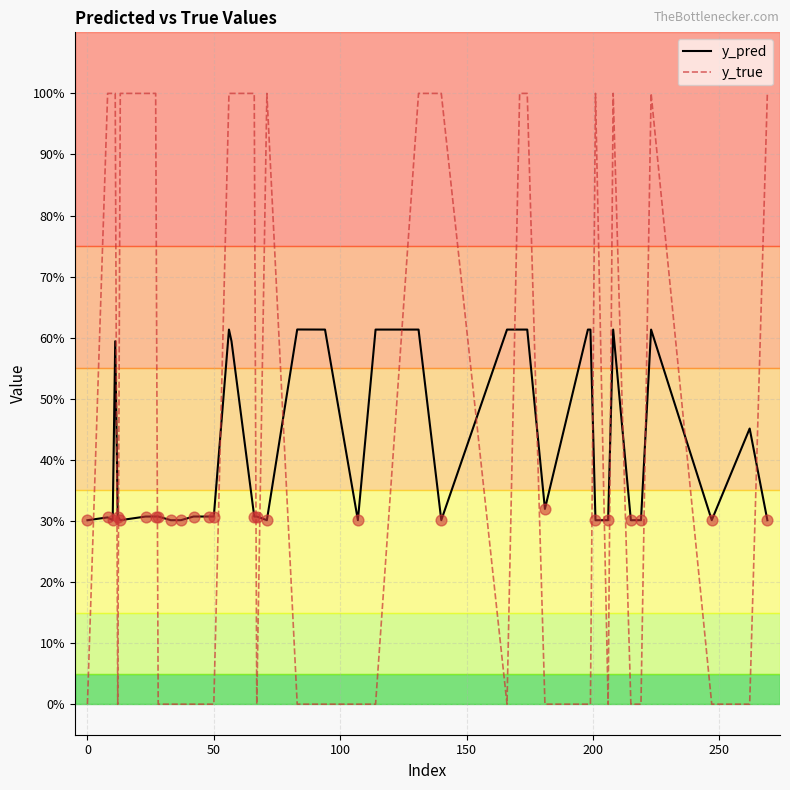

Is this an area chart (filled region under the line)?

No